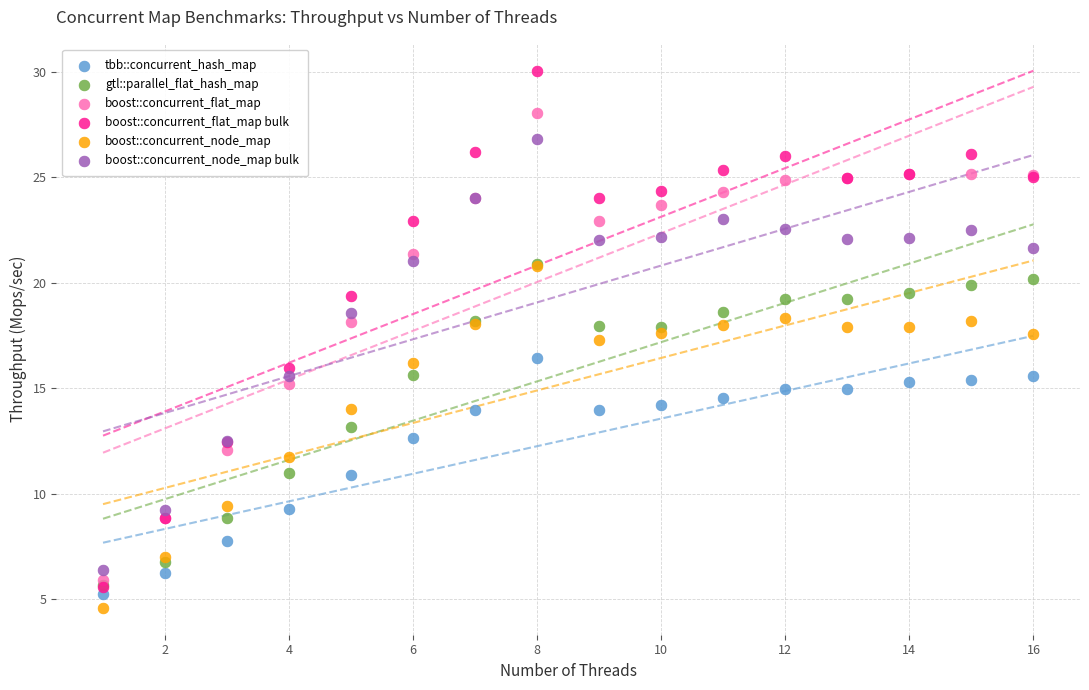

Which series contains the lowest Y value?

boost::concurrent_node_map